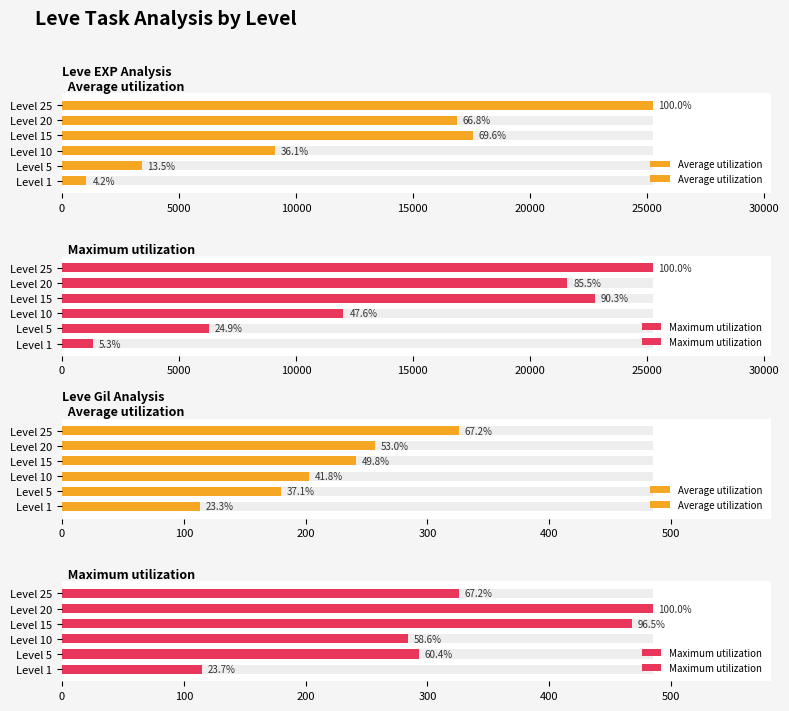

What is the maximum value for Average utilization?

326.0